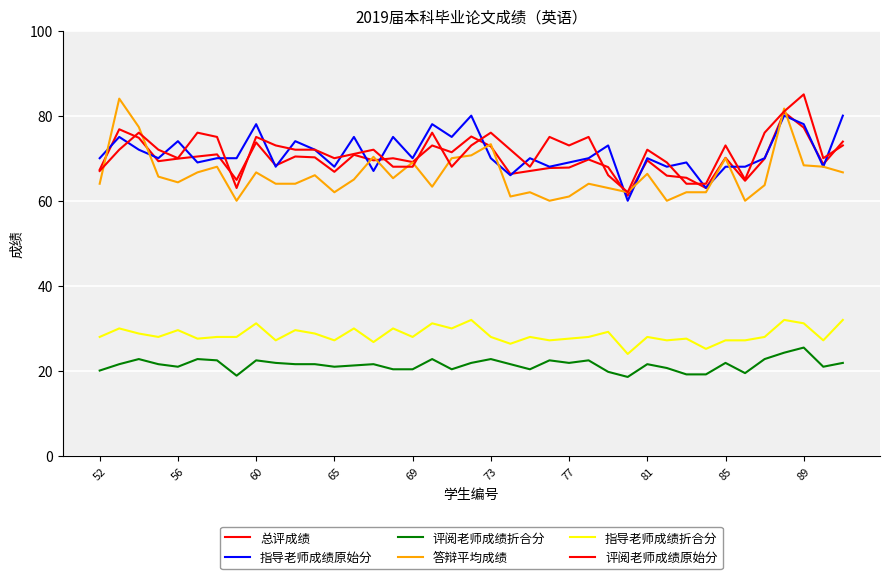

How many lines are shown in the chart?

6